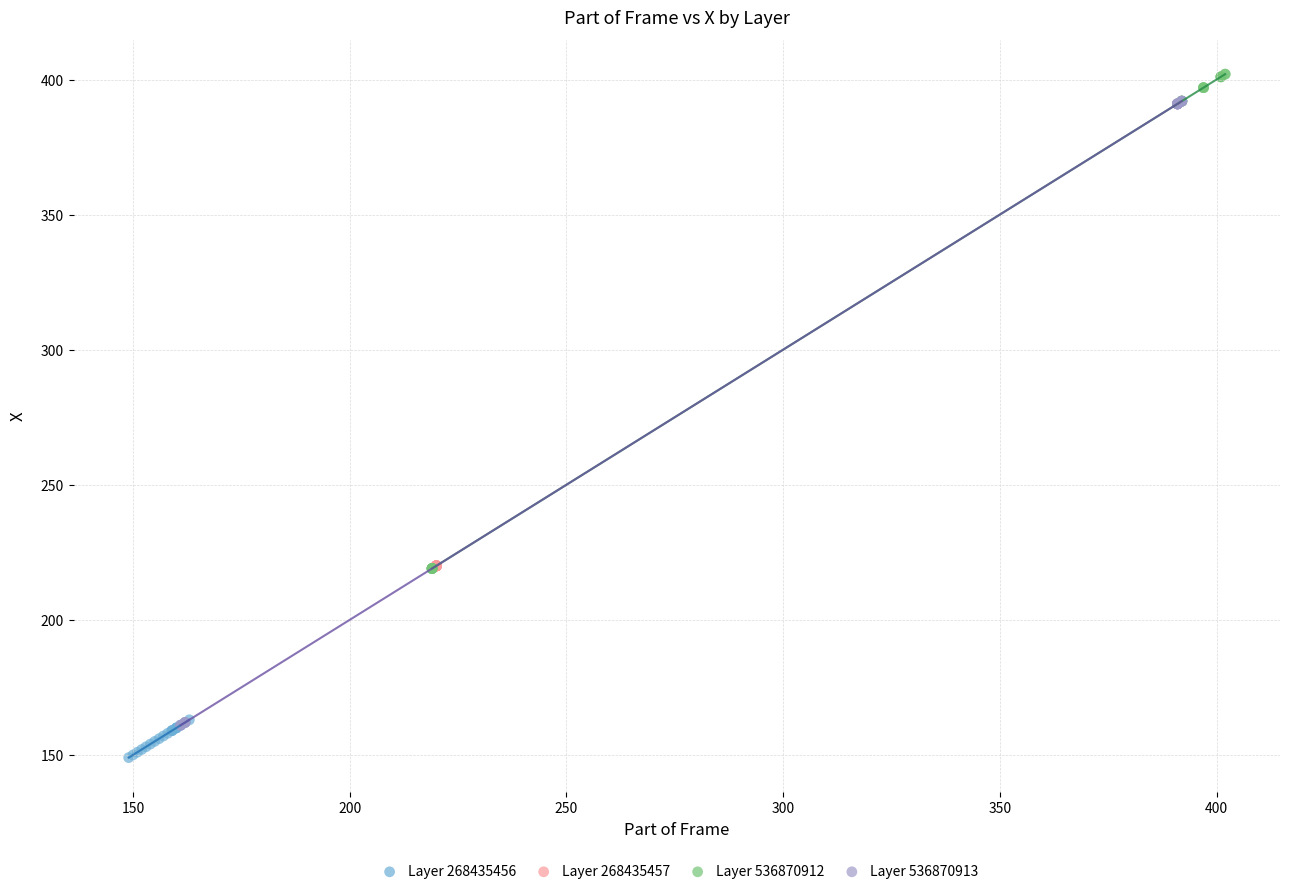

Which series contains the highest Y value?

Layer 536870912